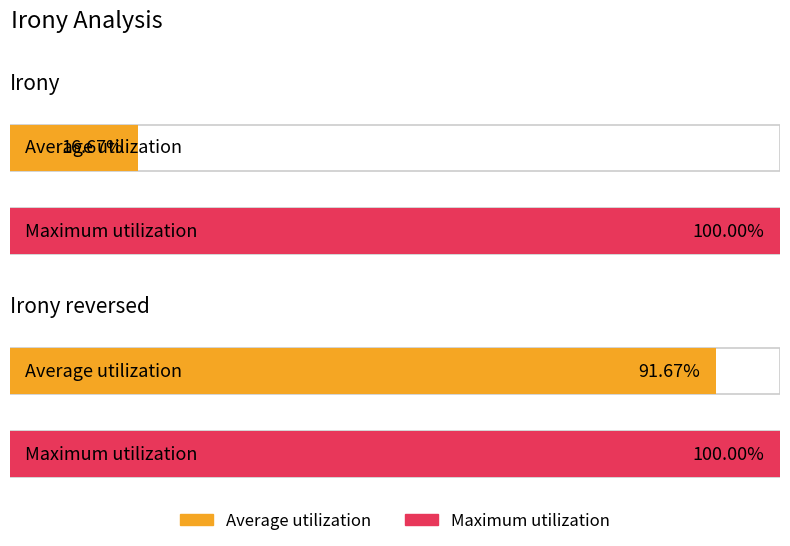

Which series has the largest range (max minus min)?

Irony